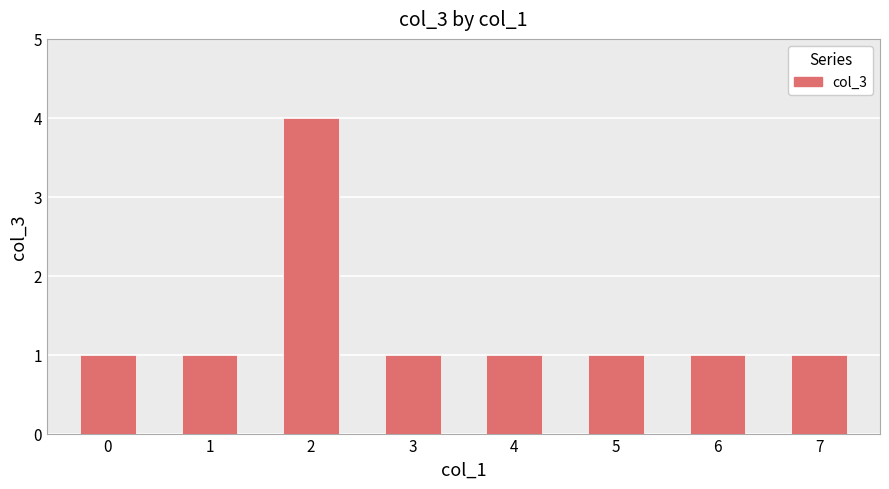

What is the greatest value displayed?

4